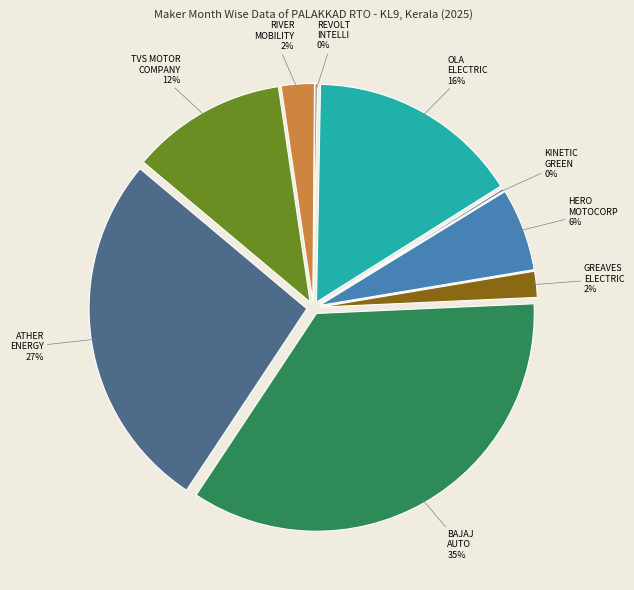

To the nearest percent, what portion does RIVER MOBILITY PVT LTD represent?

2%